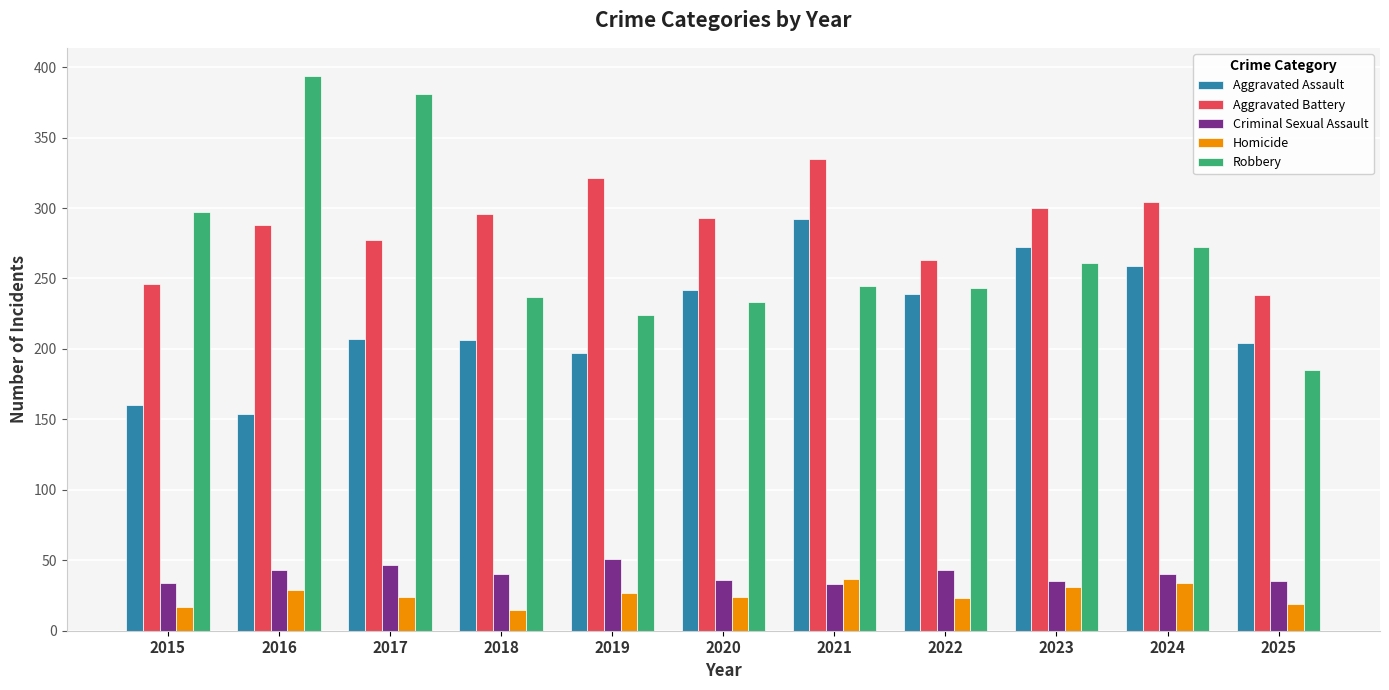

What is the difference between the maximum and minimum values in the Homicide series?

22